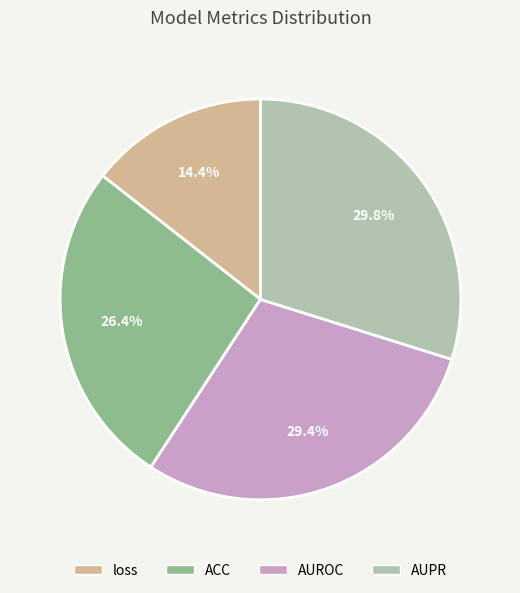

How many segments does this pie chart have?

4